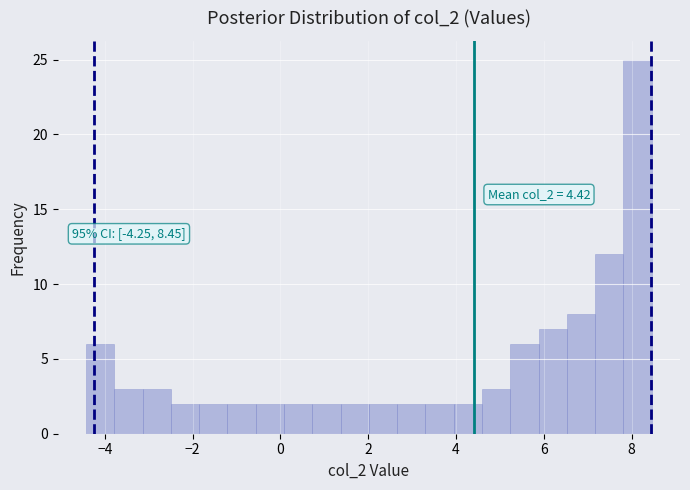

Read against the x-axis, roughly where is the centre of the tallest bar?

8.2